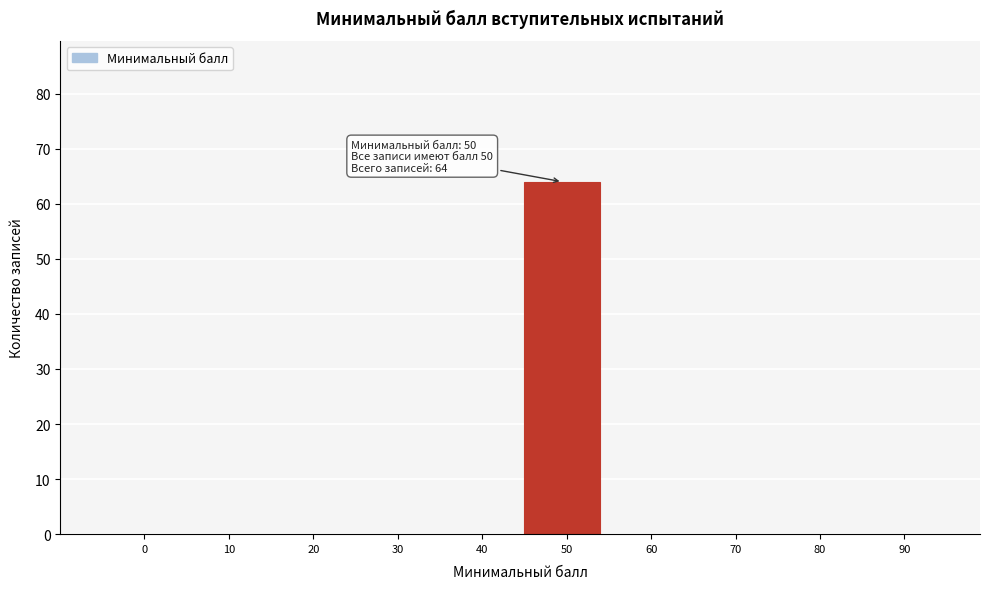

Reading right to left, transcribe all the data shown in this chart.

90=0	80=0	70=0	60=0	50=64	40=0	30=0	20=0	10=0	0=0